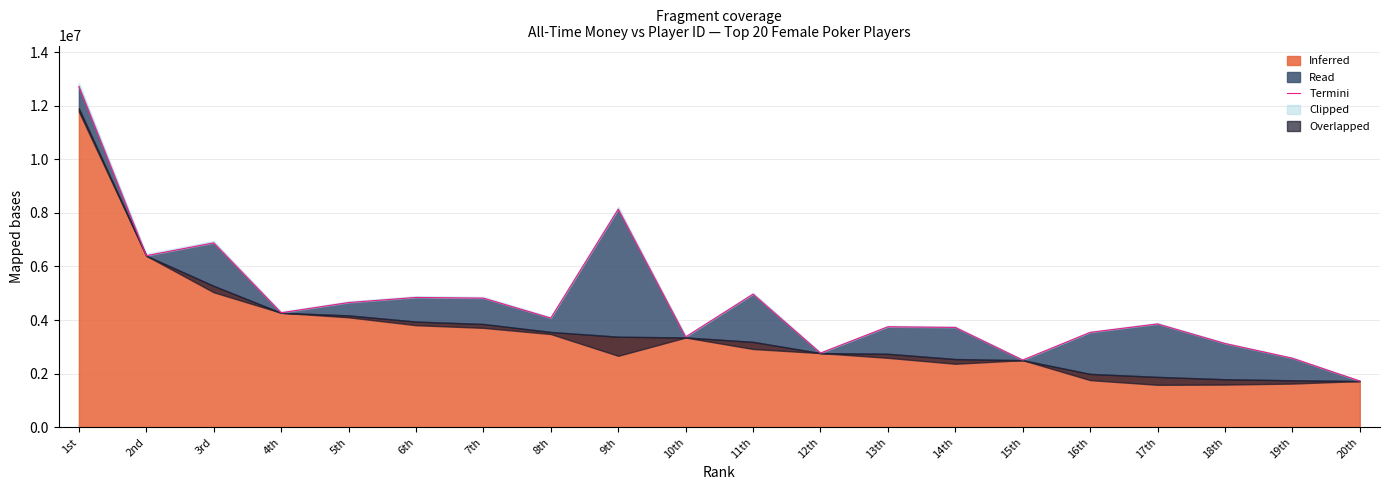

What is the change in value from 14th to 17th?

+129589.2